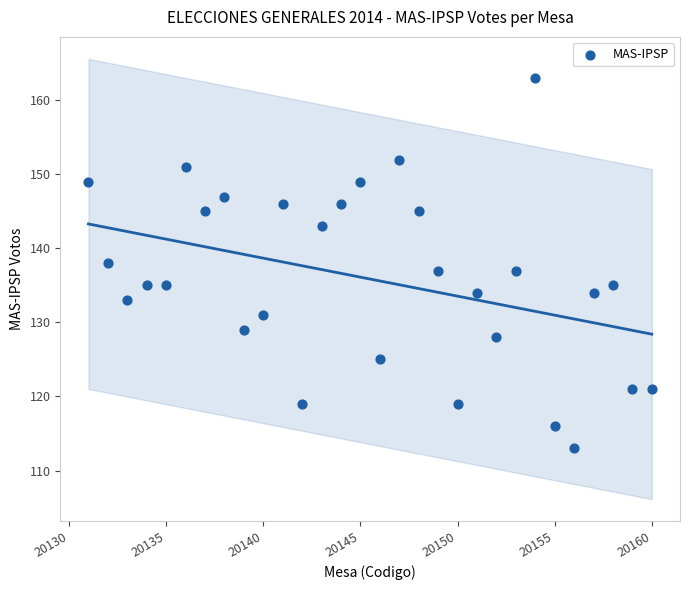

What is the range of X values (max minus min)?

29